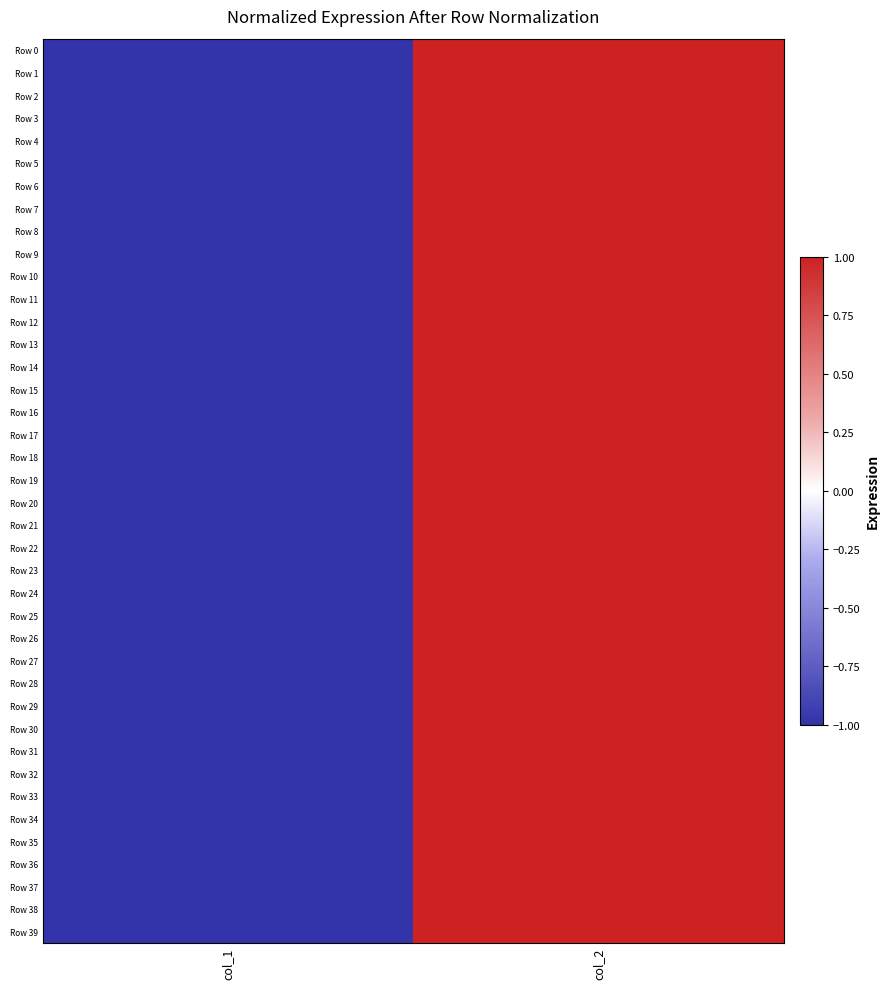

Which label corresponds to the largest value in the chart?

col_2